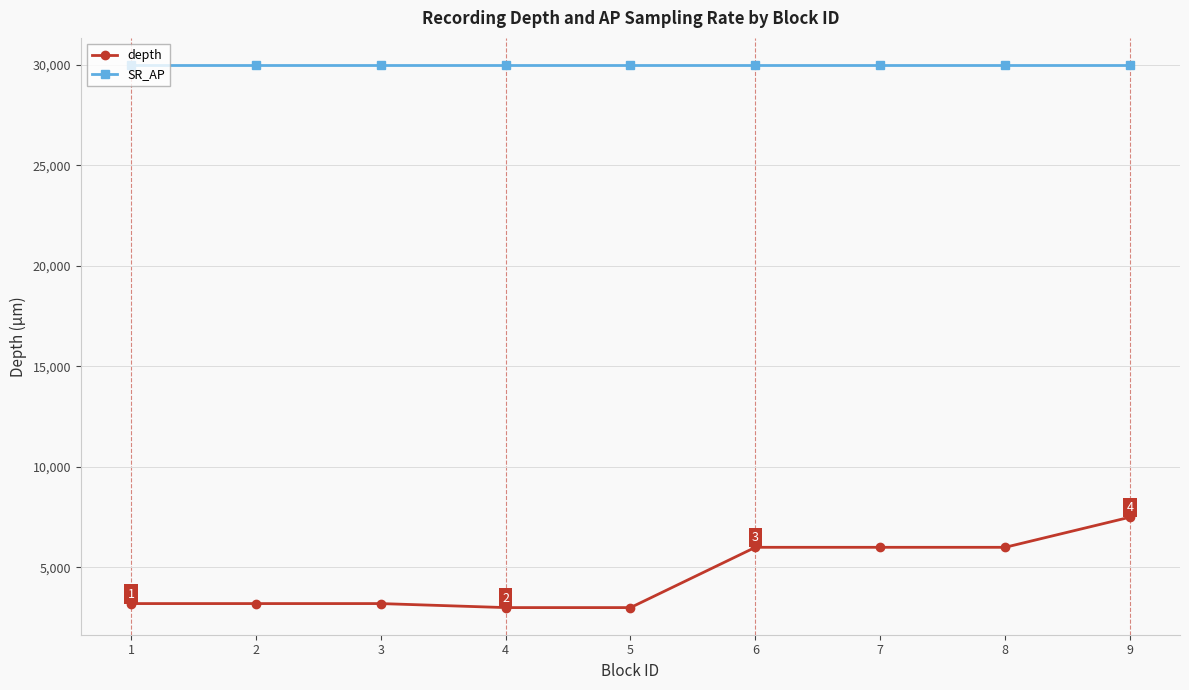

At which label does depth reach its peak?

9